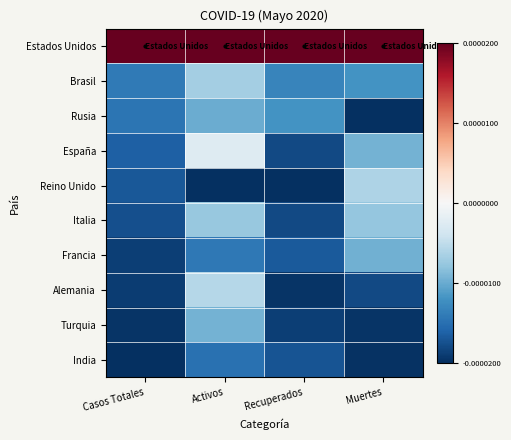

Which has a higher value, Recuperados or Casos Totales?

Casos Totales